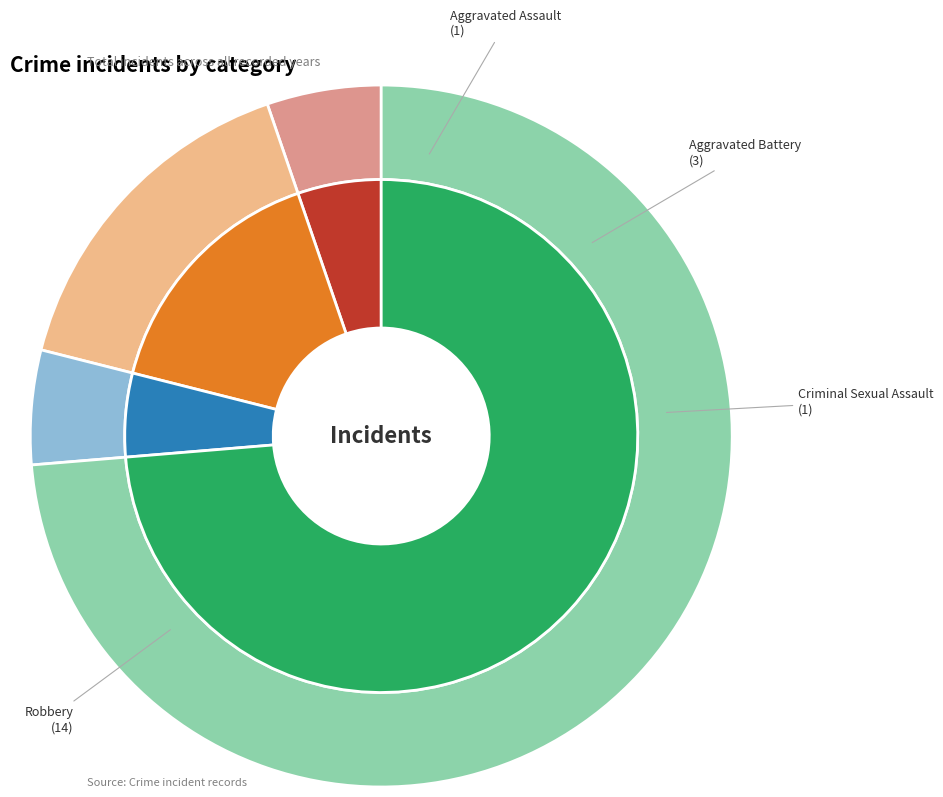

What is the smallest slice in the pie chart?

Aggravated Assault